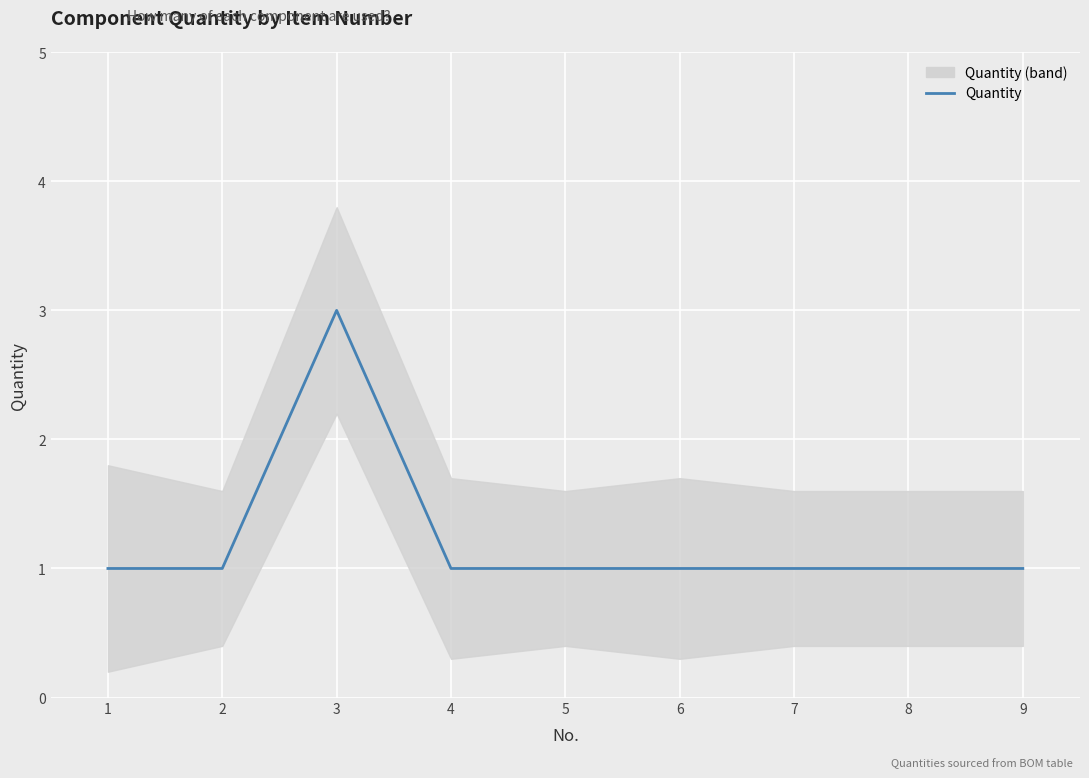

How many lines are shown in the chart?

1